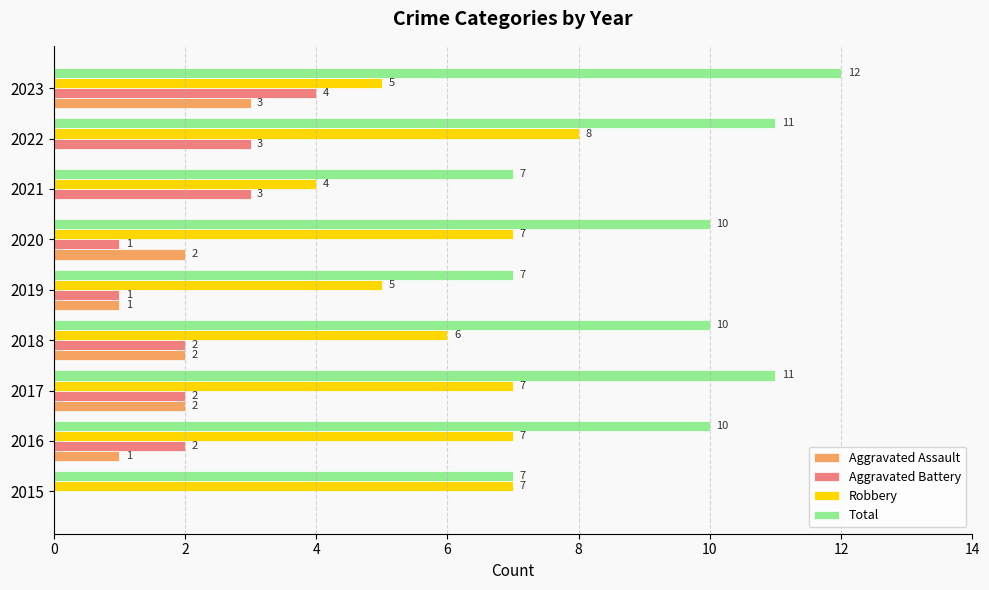

What is the average value of the Aggravated Assault series?

1